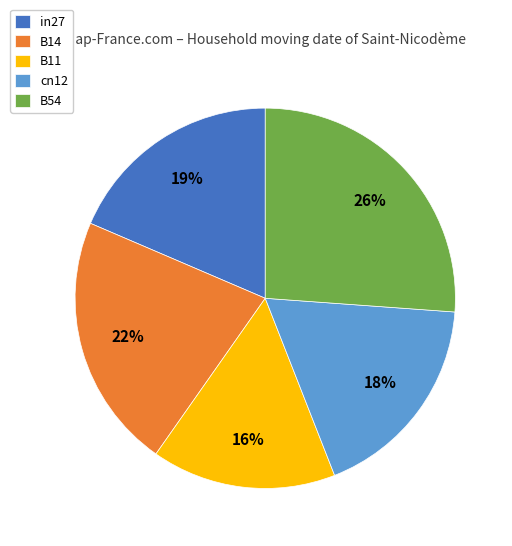

How many segments does this pie chart have?

5